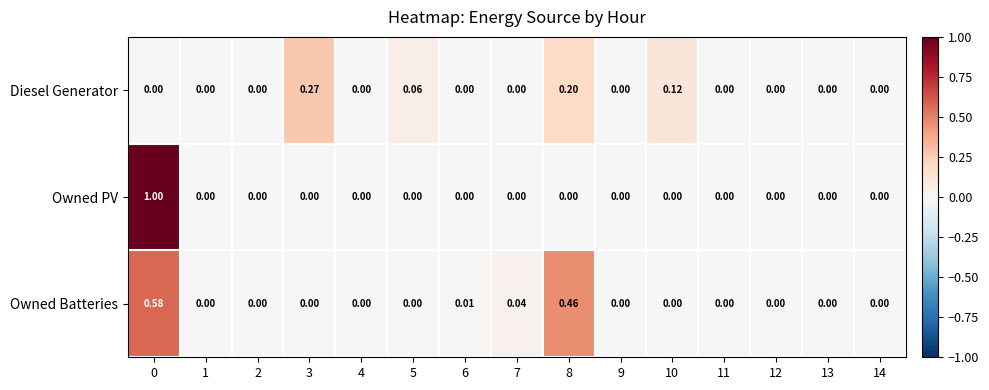

Which series has the largest range (max minus min)?

Owned PV